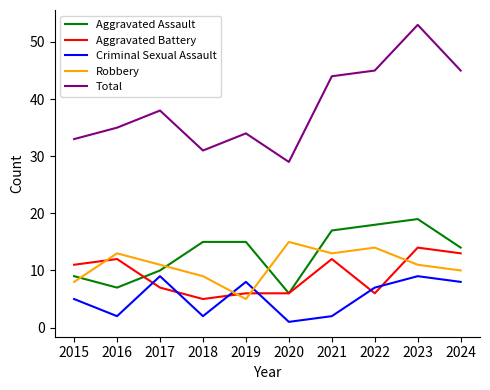

Which label corresponds to the largest value in the chart?

2023